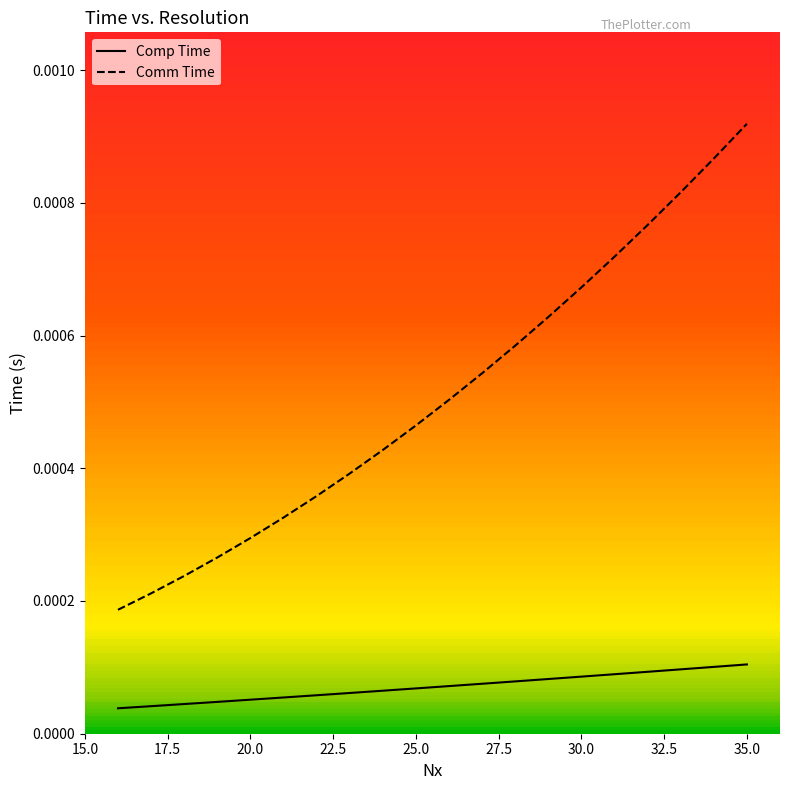

True or false: Comm Time and Comp Time cross at least once.

False